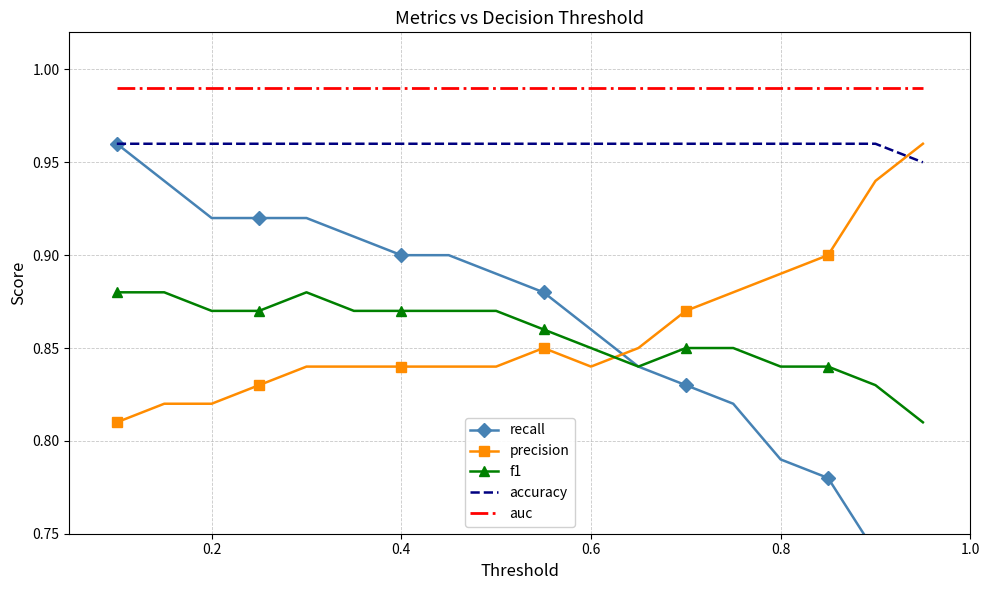

True or false: accuracy and precision intersect in this chart.

True